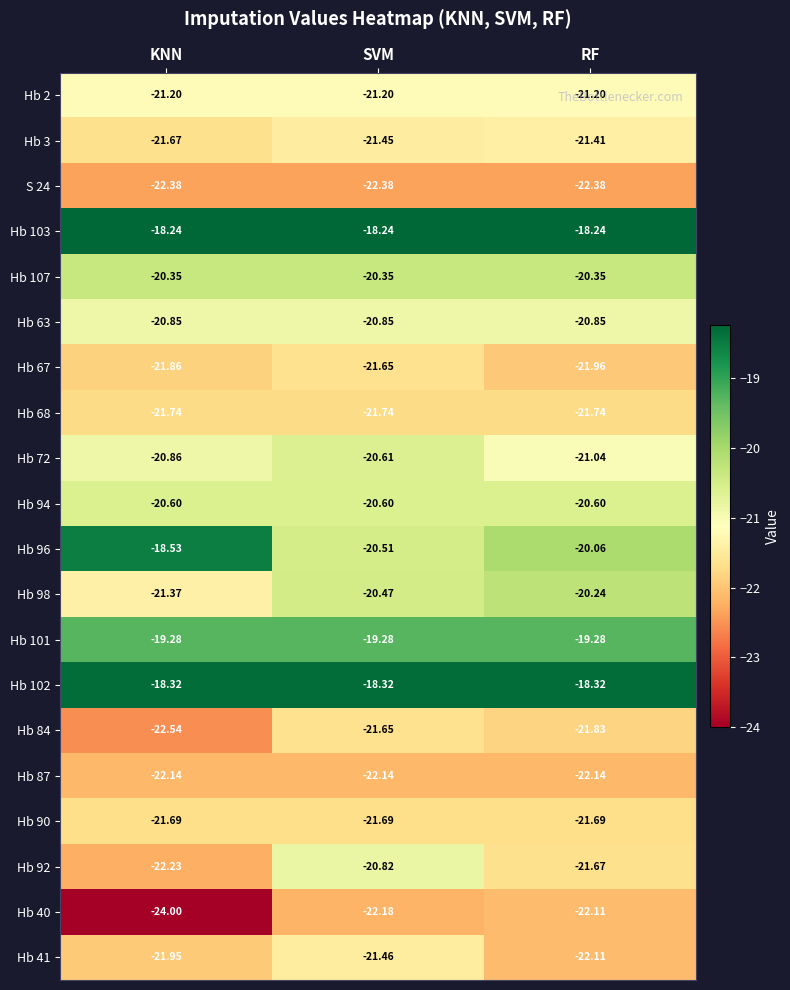

At how many categories does at least one series exceed -21?

3